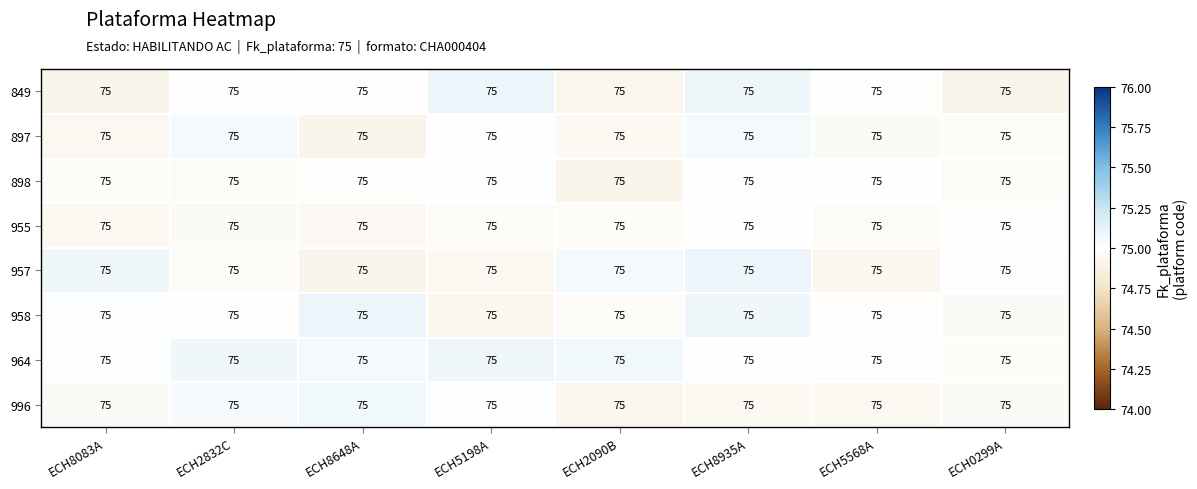

What is the spread (max minus min) of values at ECH0299A?

0.1